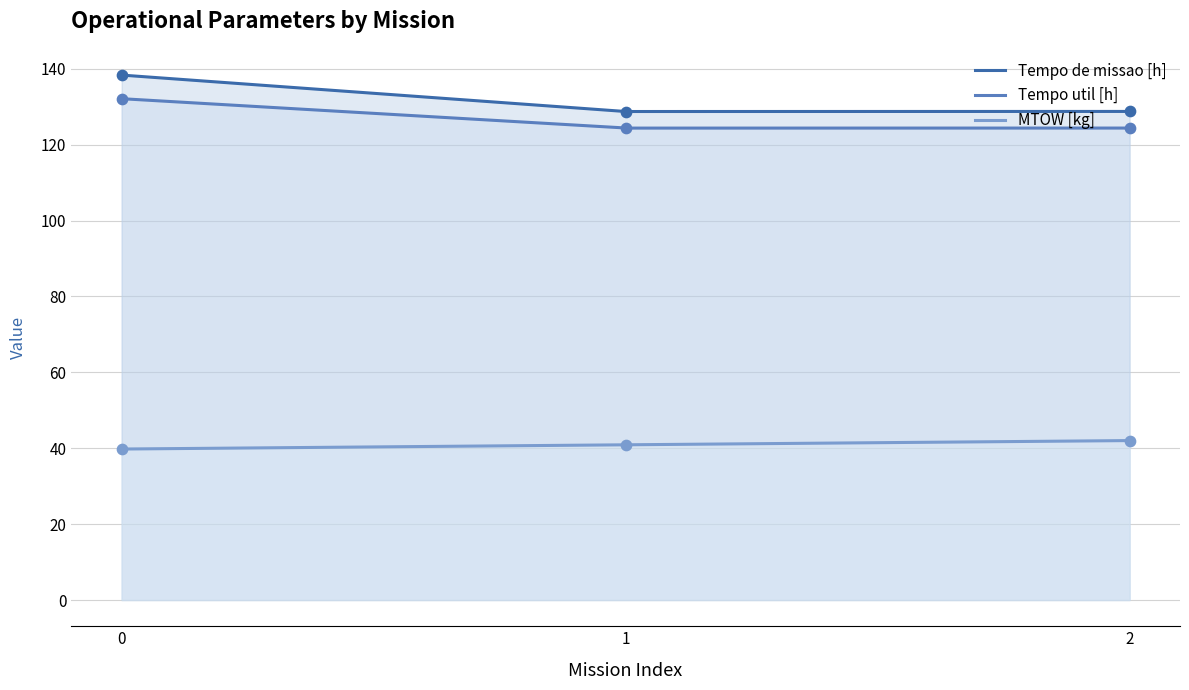

Which series has the largest total across all categories?

Capacidade operacional [ha/h]